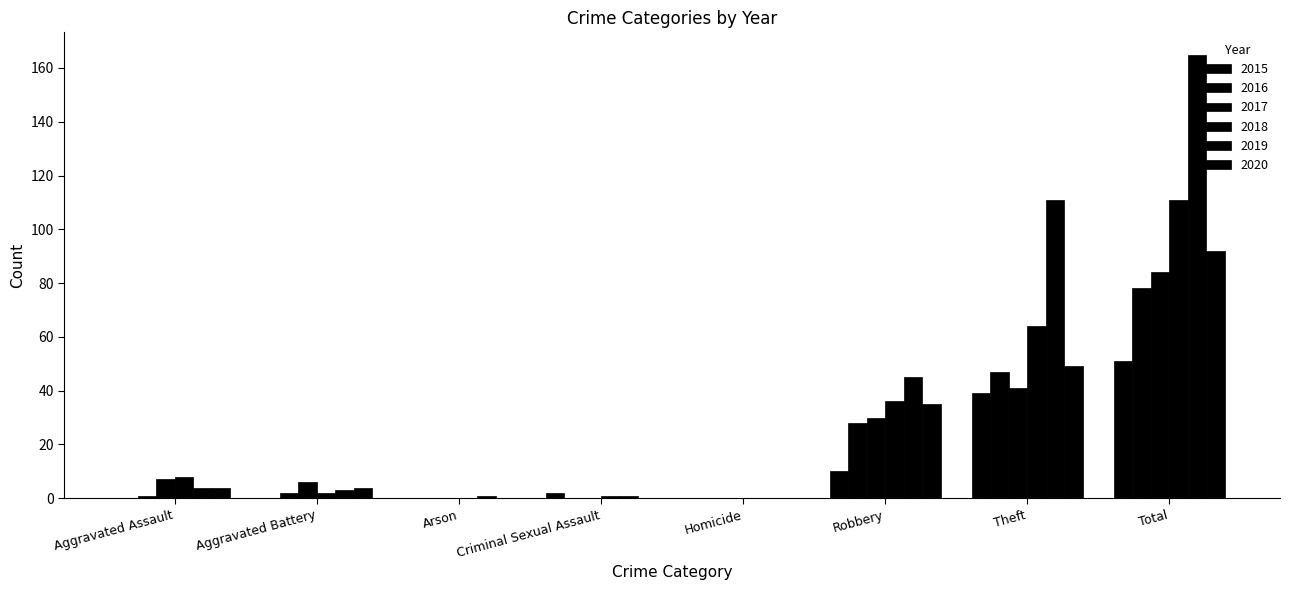

What is the difference between the highest and lowest values at Arson?

1